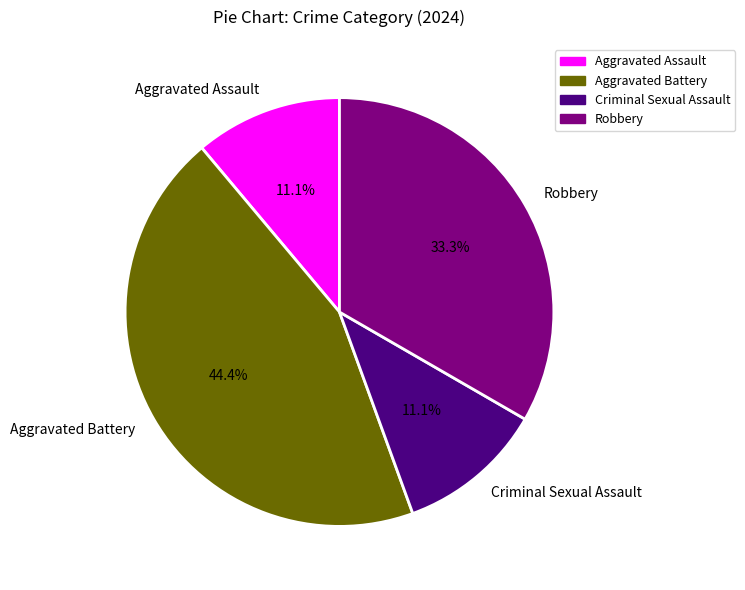

To the nearest percent, what is the combined percentage of Robbery and Criminal Sexual Assault?

44%